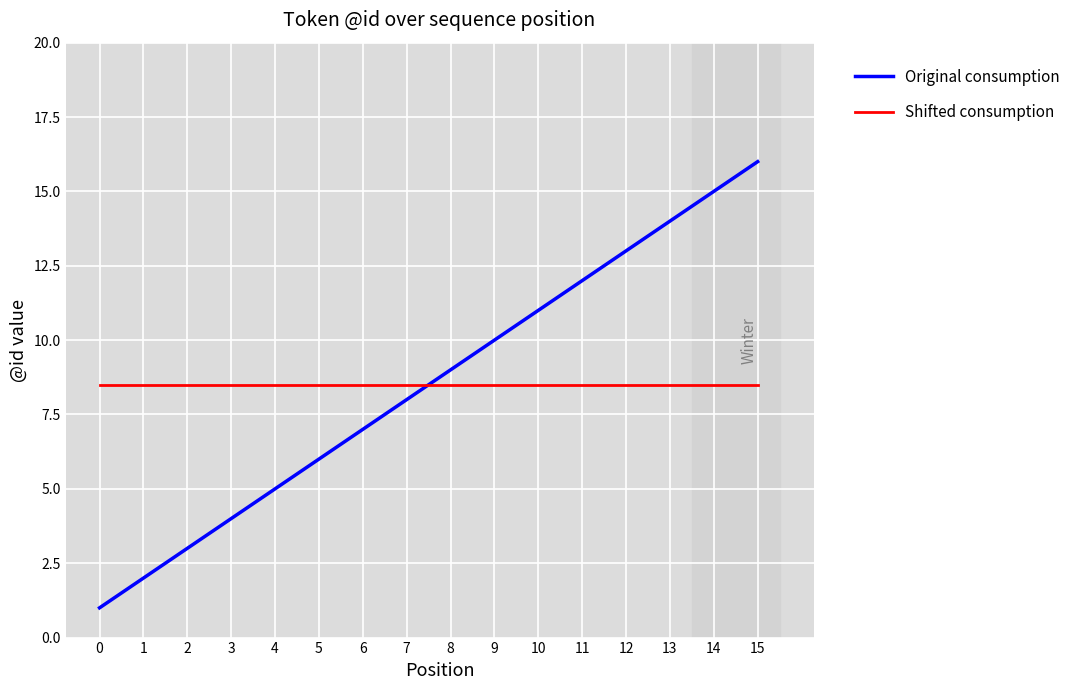

How many lines are shown in the chart?

2